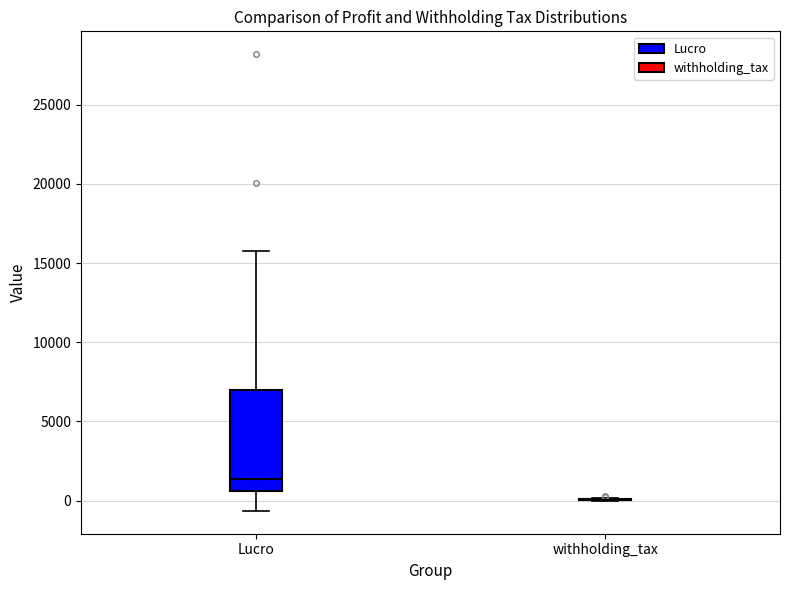

Reading left to right, read every box against the y-axis: the position of its median line, the range the box covers, and the ends of its whiskers. The values are not printed on the chart, so give them approximately, as read against the axis.

Lucro: median 1500, box 500 to 7000, whiskers -500 to 16000
withholding_tax: box collapsed to a line at 0, whiskers 0 to 0